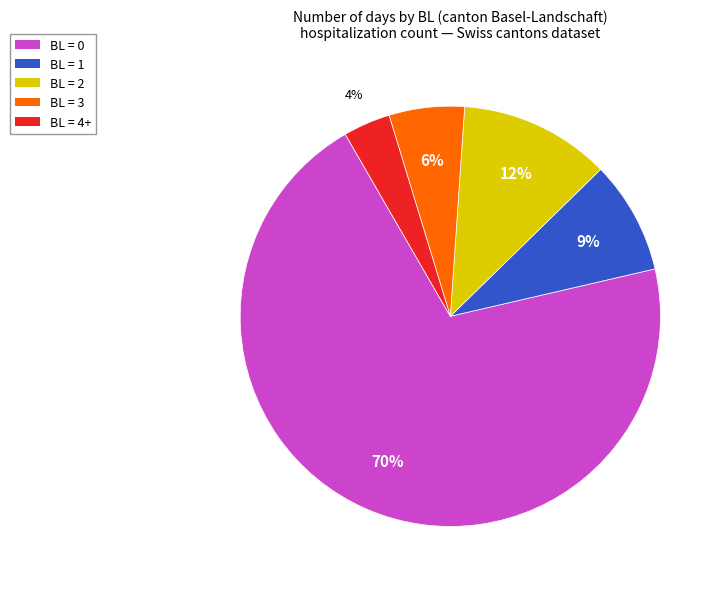

To the nearest percent, what is the average slice percentage?

20%